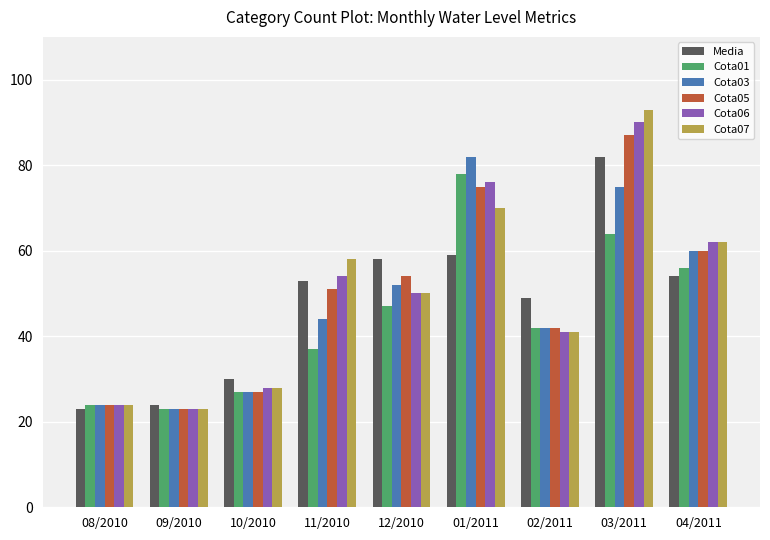

What position from the left is 11/2010?

4